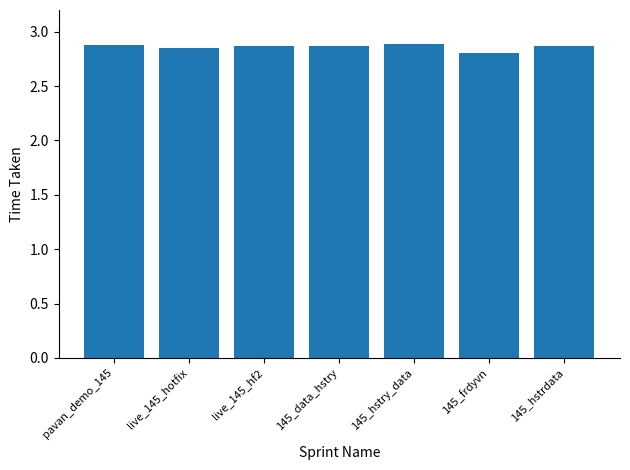

What is the smallest value displayed?

2.8